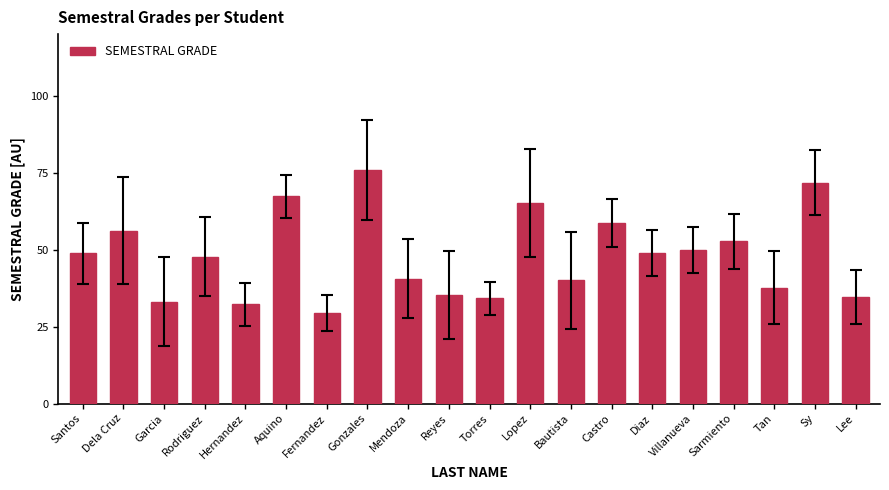

Reading left to right, what are all the values shown in this chart?

48.9	56.1	33.1	47.7	32.2	67.3	29.4	75.8	40.6	35.2	34.1	65.1	40.0	58.8	48.9	49.9	52.7	37.7	71.7	34.7